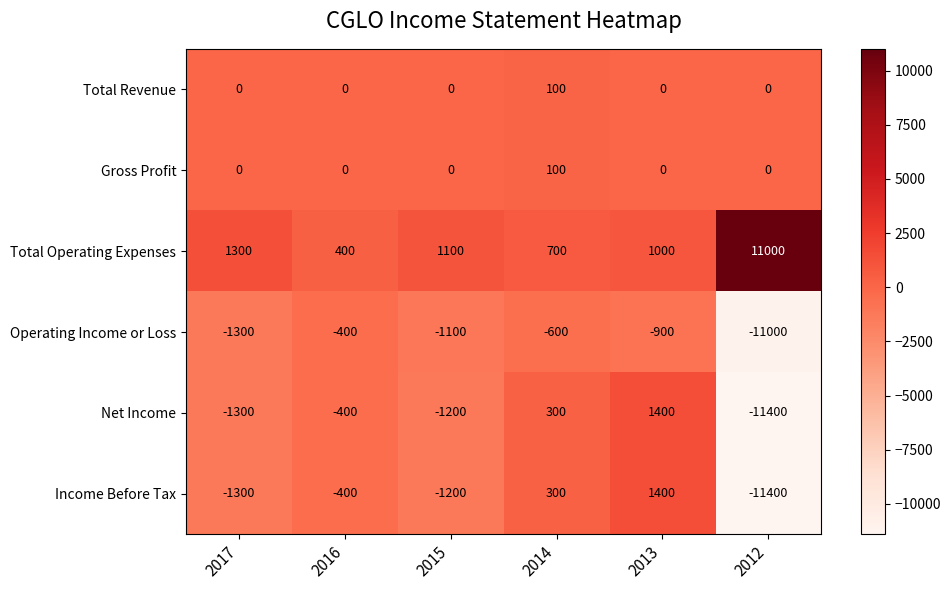

How many distinct data groups are displayed?

6